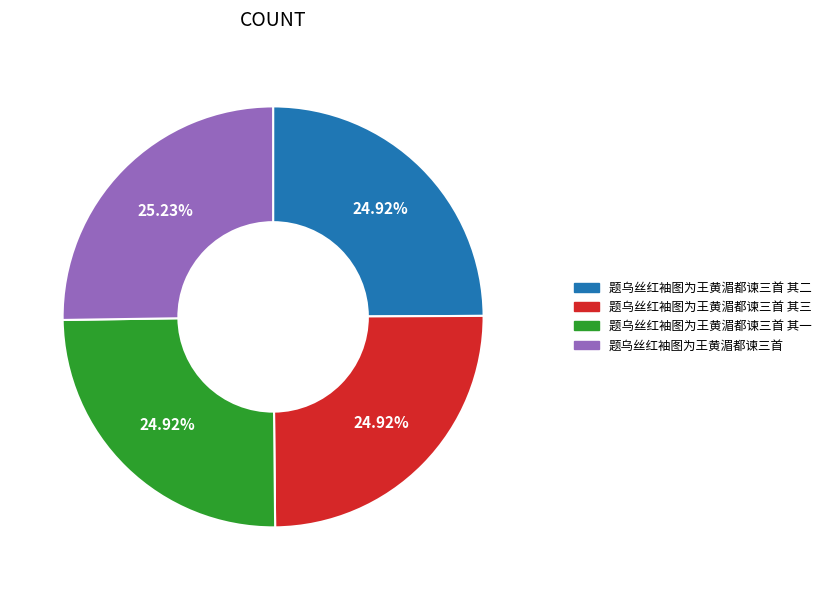

Is it true that 题乌丝红袖图为王黄湄都谏三首 其二 is 25% of the pie?

True